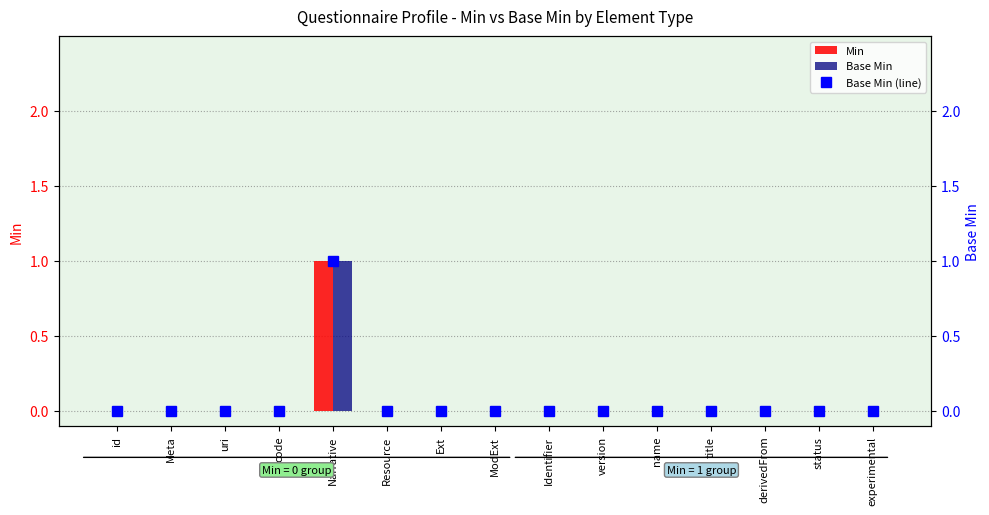

List the series in order of their peak value, highest first.

Min, Base Min, Base Min (line)